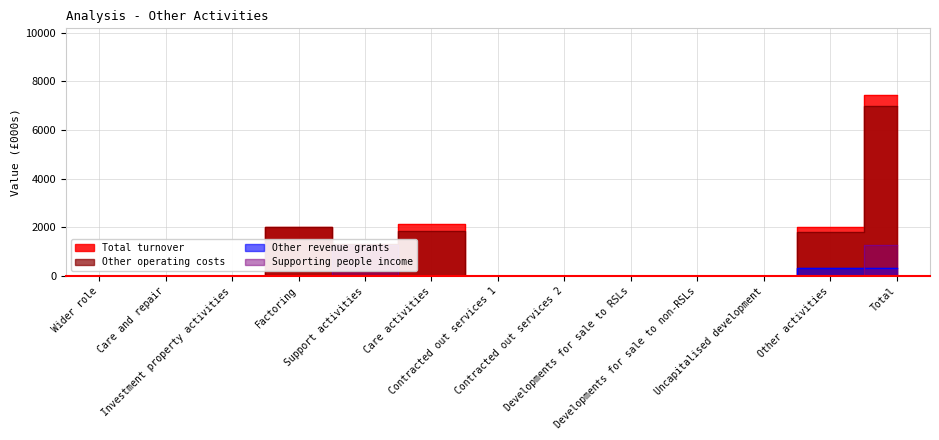

What is the label of the 7th point from the right?

Contracted out services 1